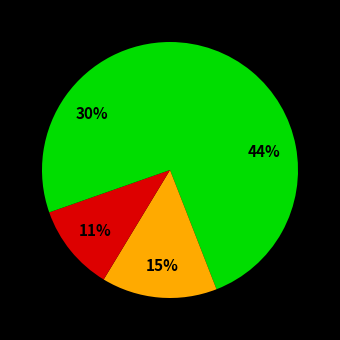

To the nearest percent, what is the difference between the largest and smallest slice percentages?

33%